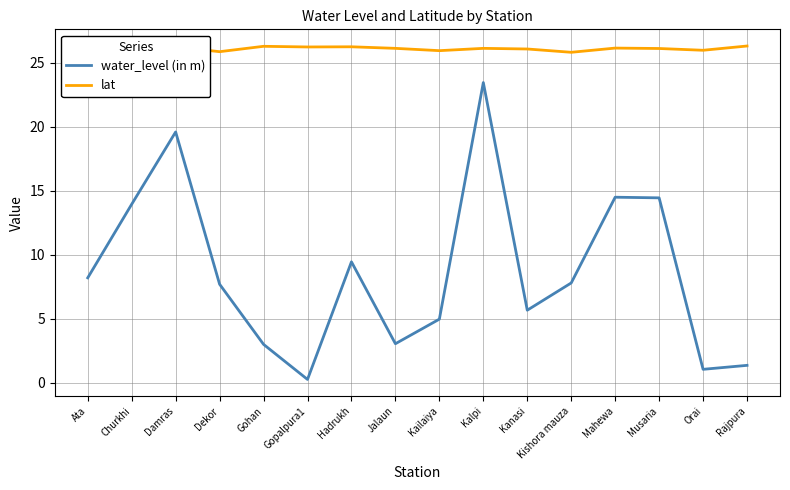

In water_level (in m), how many points are higher than both neighbors (excluding endpoints)?

4